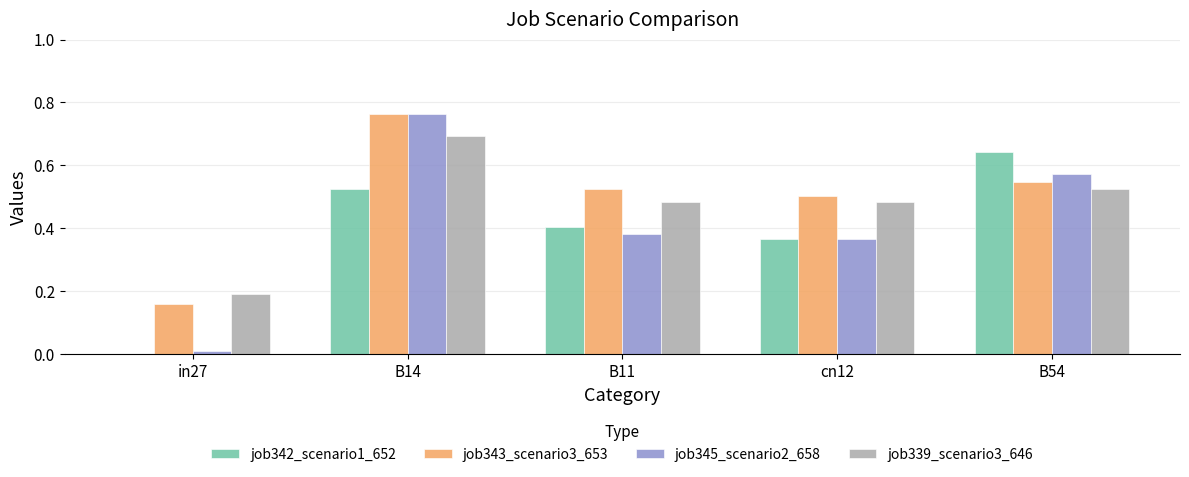

Which label corresponds to the largest value in the chart?

B14